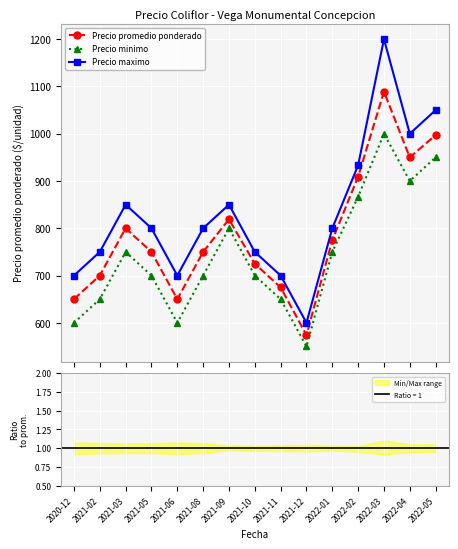

What are all the series names shown in the legend?

Precio promedio ponderado, Precio minimo, Precio maximo